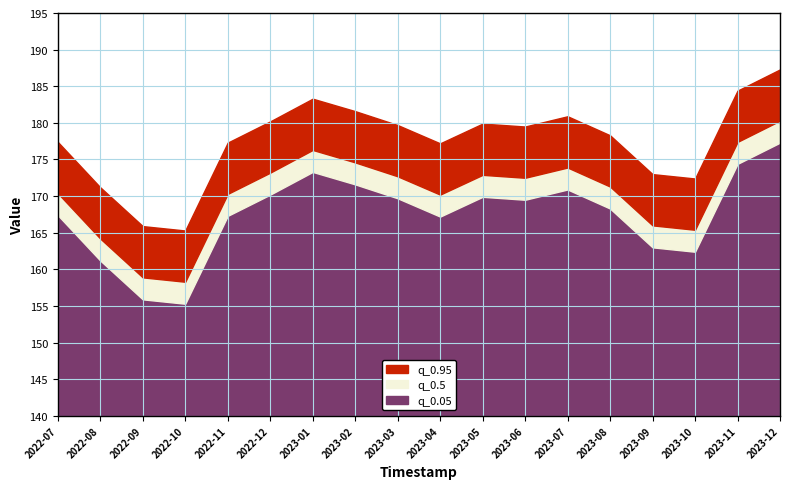

Where does the q_0.05 series first go above 169?

2022-12